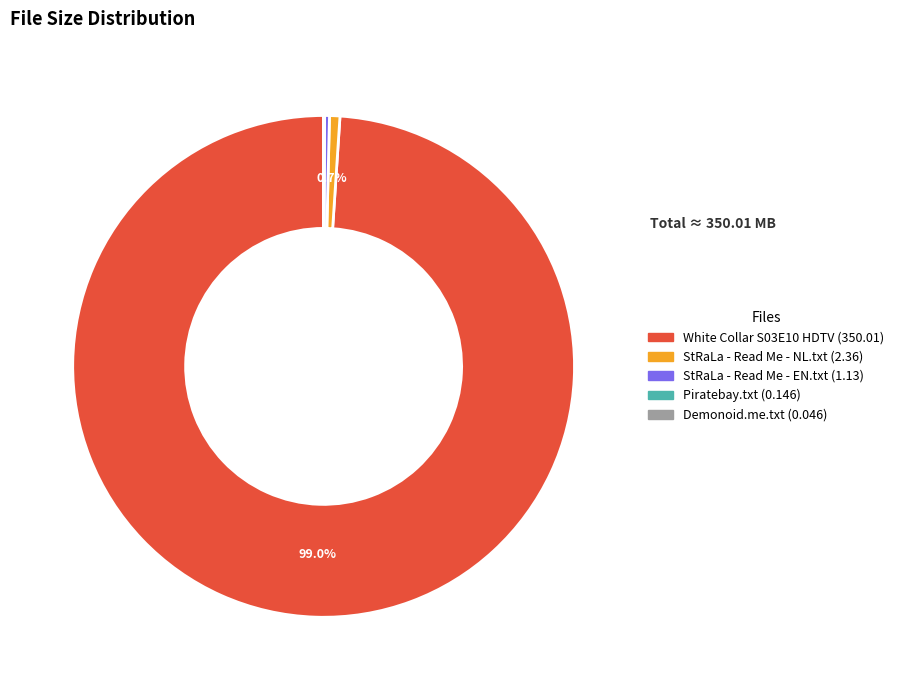

Is there a majority slice in this chart?

Yes